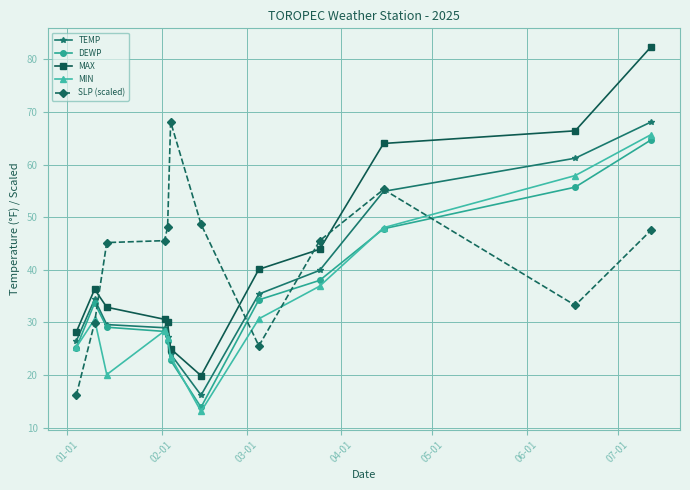

What is the maximum value for SLP (scaled)?

68.1